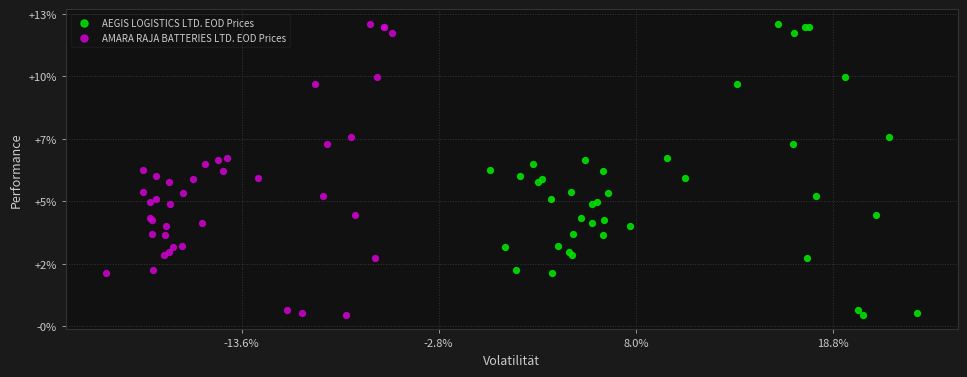

What are all the series names shown in the legend?

AEGIS LOGISTICS LTD. EOD Prices, AMARA RAJA BATTERIES LTD. EOD Prices